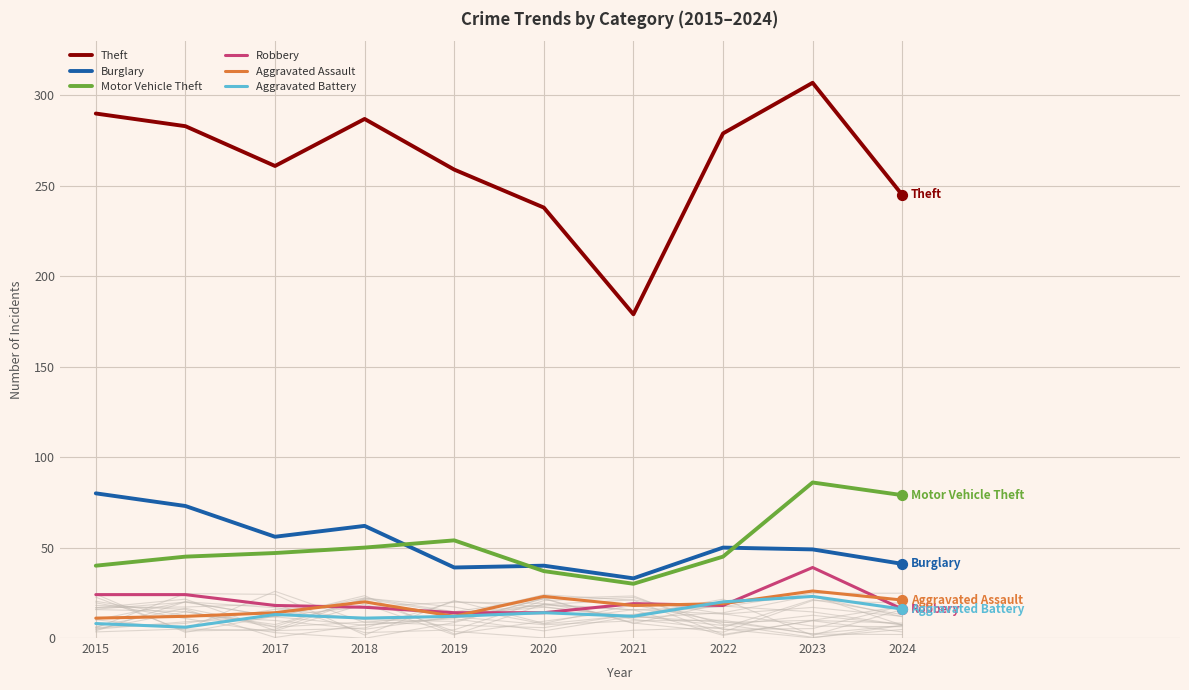

Which series has the widest spread of Y values?

Theft